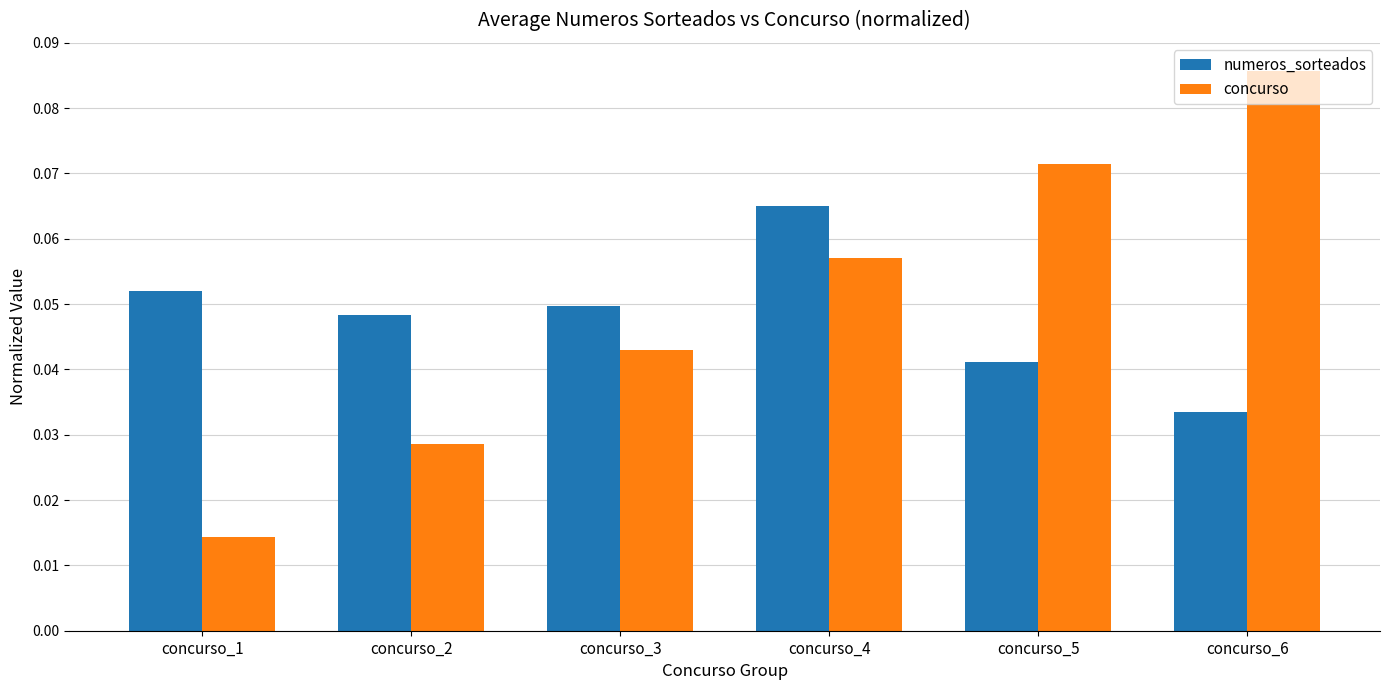

Rank the series by their maximum value, from lowest to highest.

numeros_sorteados, concurso